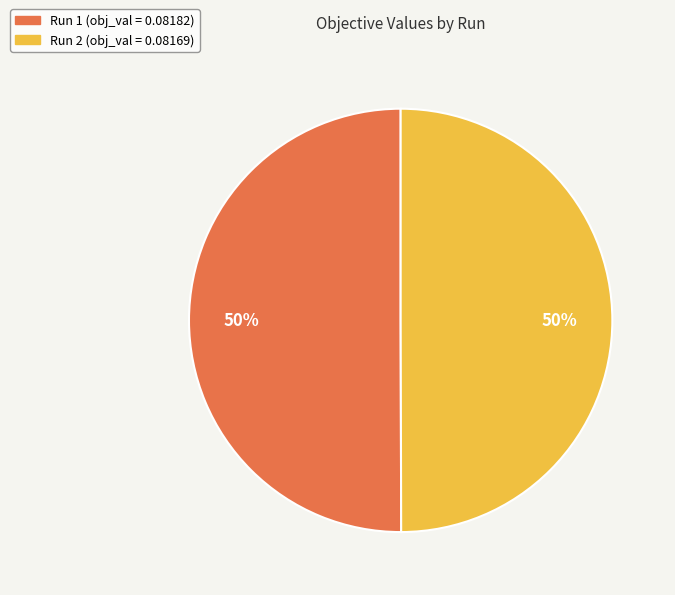

The Run 2 slice represents 50% of the pie. True or false?

True